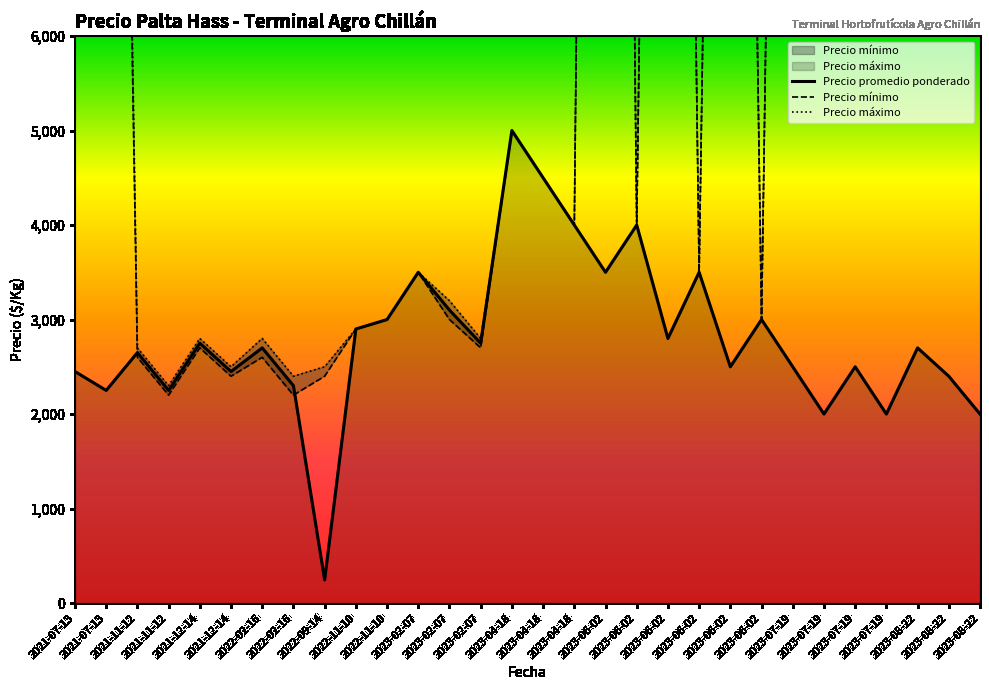

Which label corresponds to the smallest value in the chart?

2022-09-14